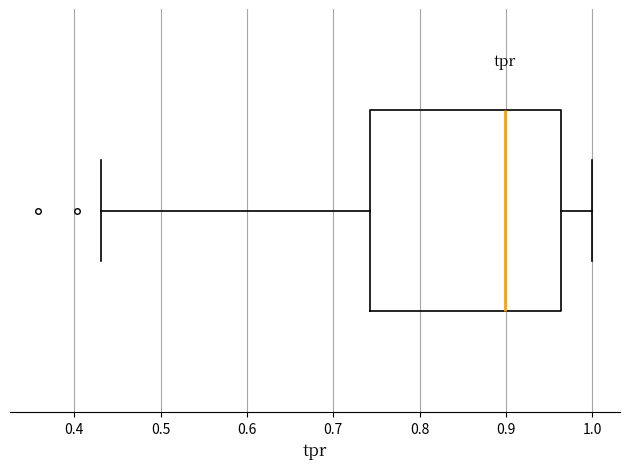

Read this box plot against the x-axis: the position of the median line, the range covered by the box, and the ends of both whiskers. The values are not printed on the chart, so give them approximately, as read against the axis.

median 0.90, box 0.74 to 0.96, whiskers 0.43 to 1.00